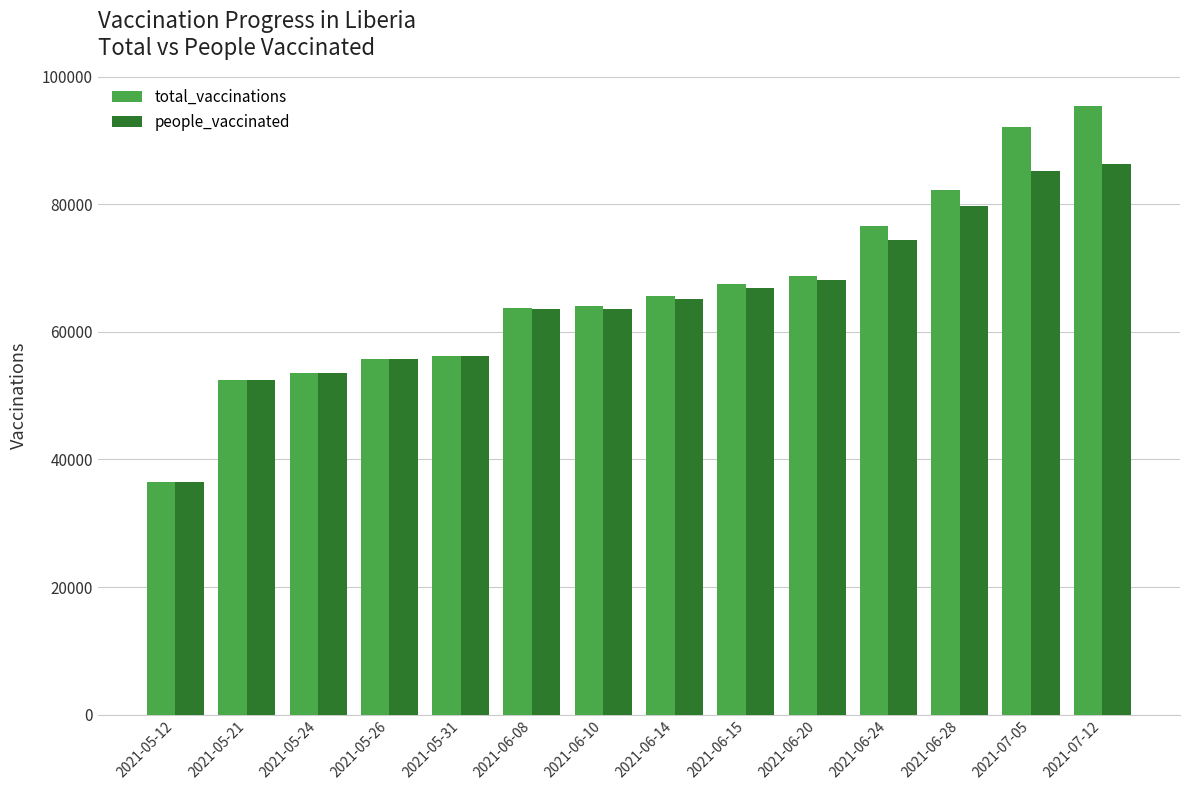

Is the value of total_vaccinations at 2021-06-08 greater than the value of people_vaccinated at 2021-06-28?

No